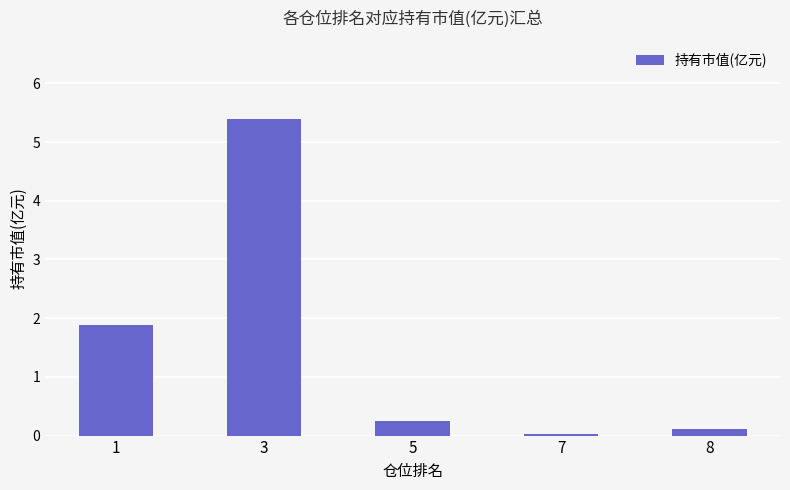

What is the value of the 2nd bar from the left?

5.4